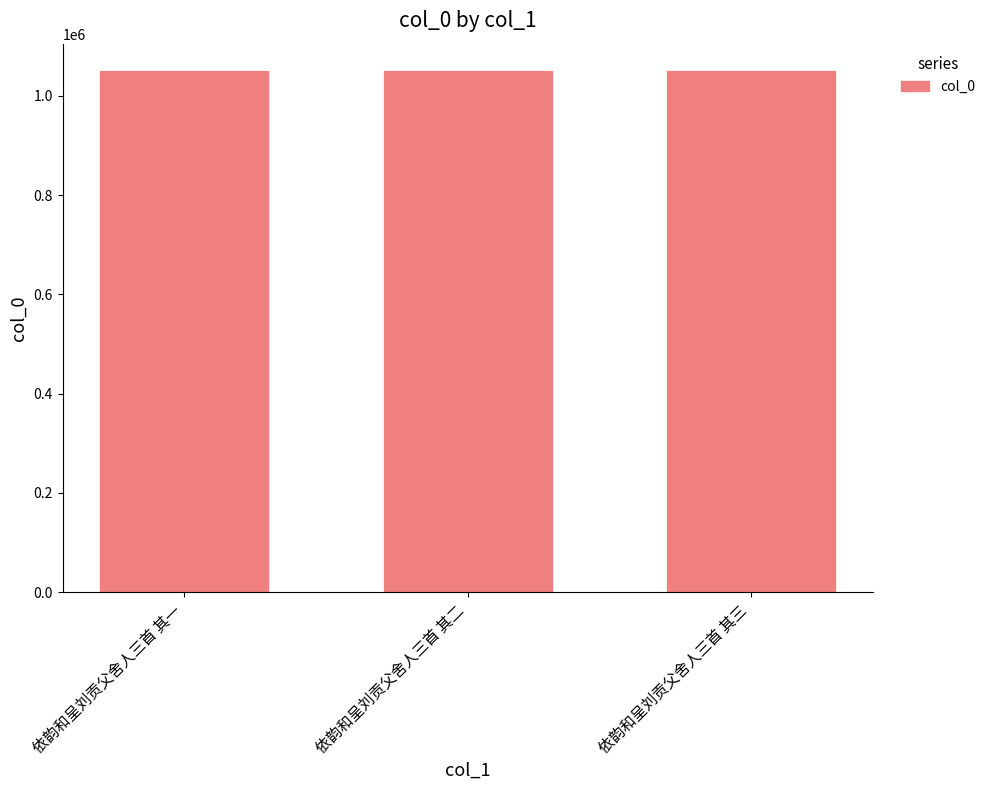

How many values are between 1052822 and 1052824?

3